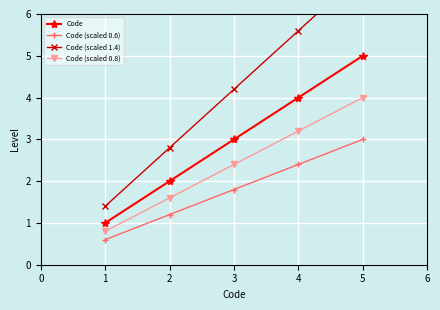

Which category has the highest value in the Code series?

5